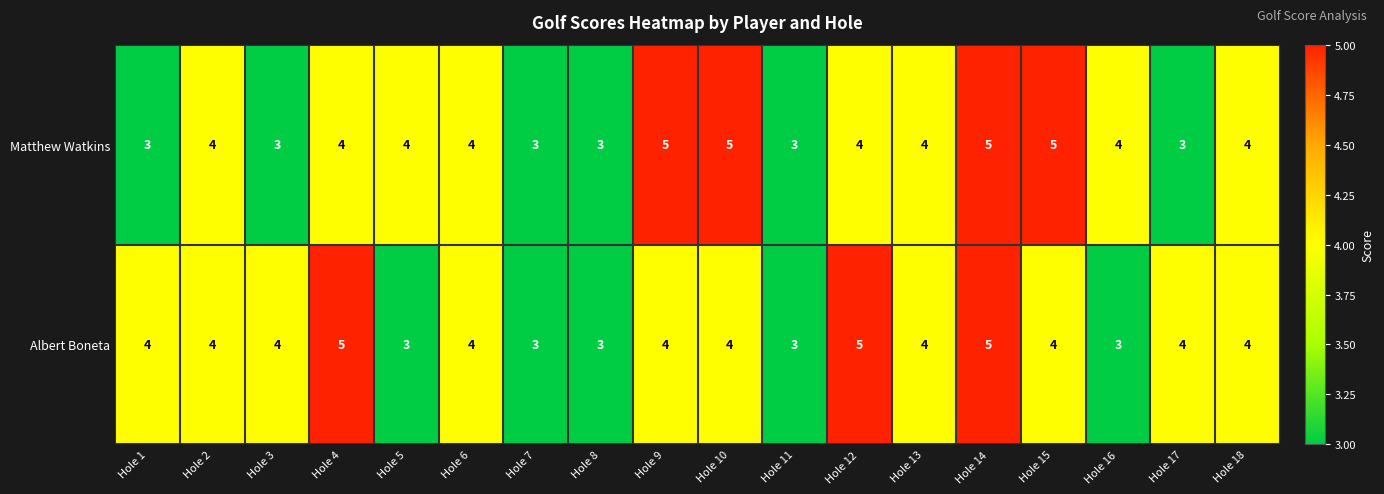

Is it true that Matthew Watkins equals 6 at Hole 5?

False